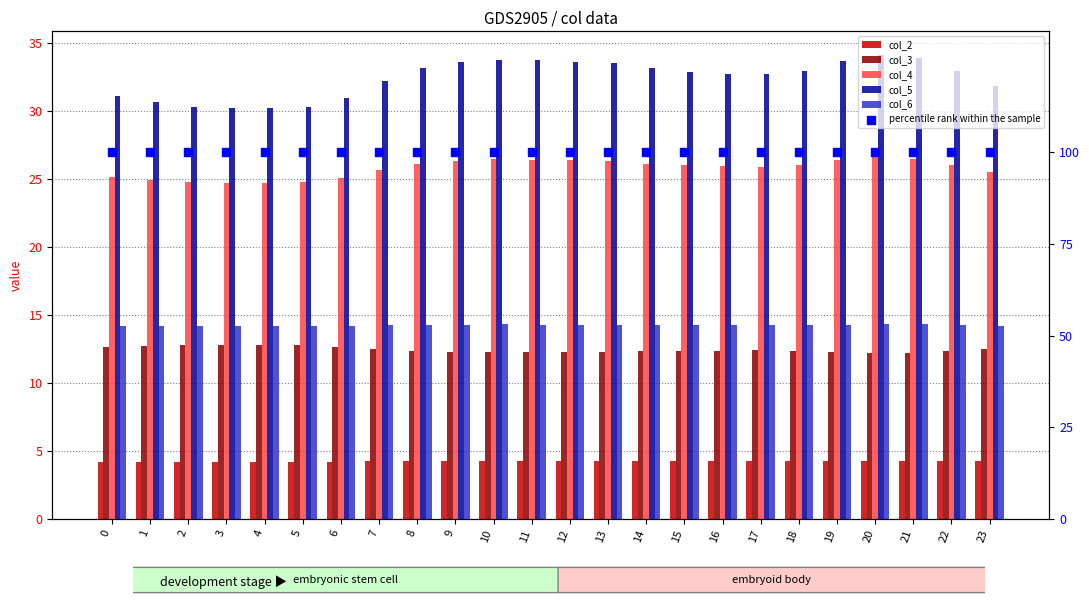

At how many categories does at least one series exceed 7?

24